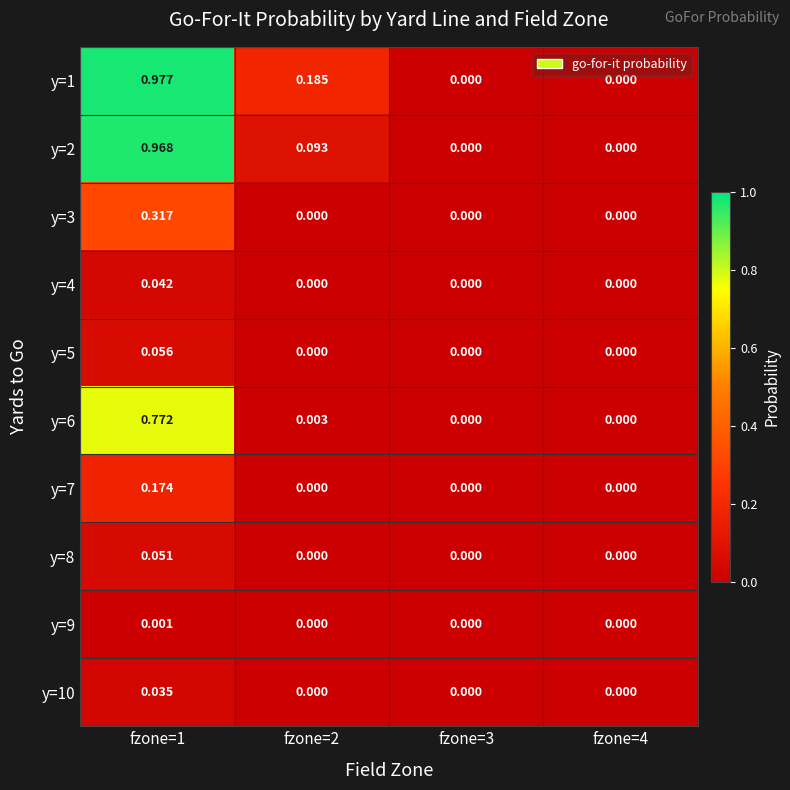

Is the value of y=2 at fzone=2 greater than the value of y=1 at fzone=1?

No